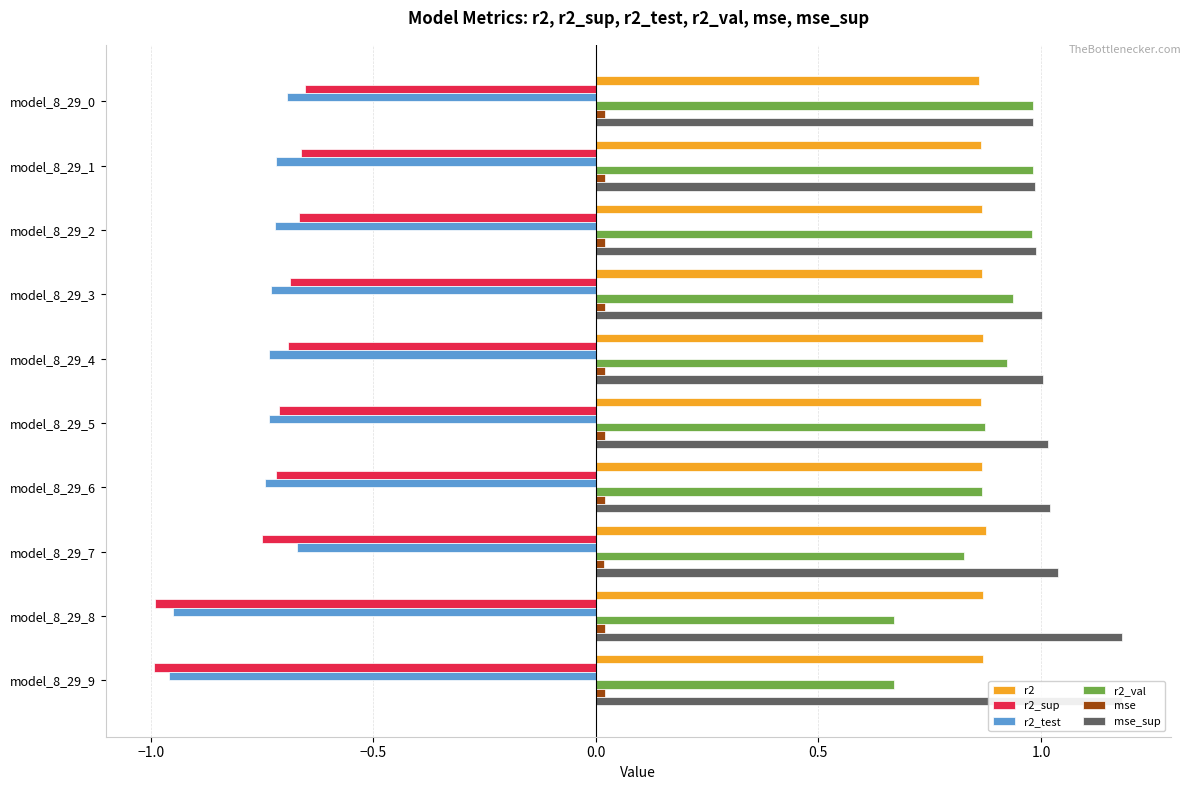

What position from the left is 8?

9